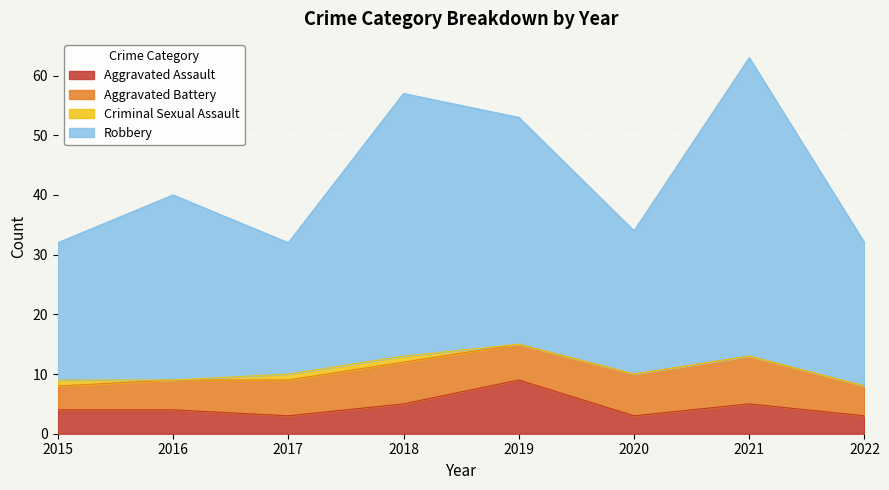

At which category is the sum across all series the highest?

2021